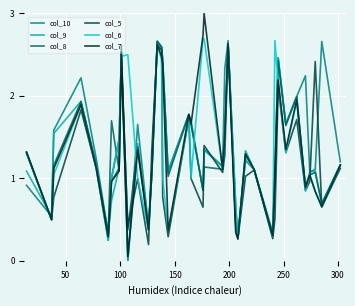

What is the greatest value displayed?

3.0